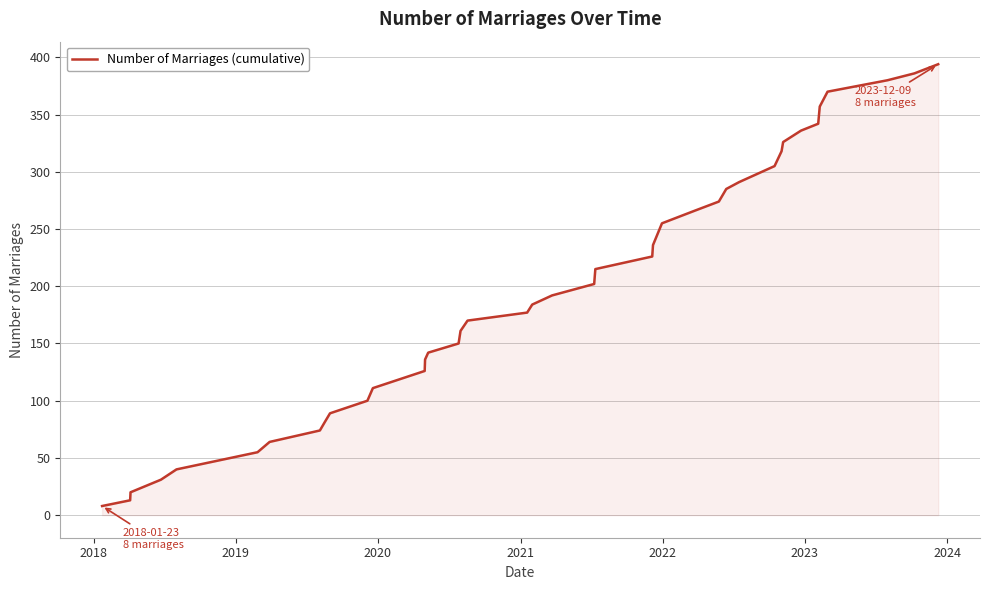

What is the greatest value displayed?

394